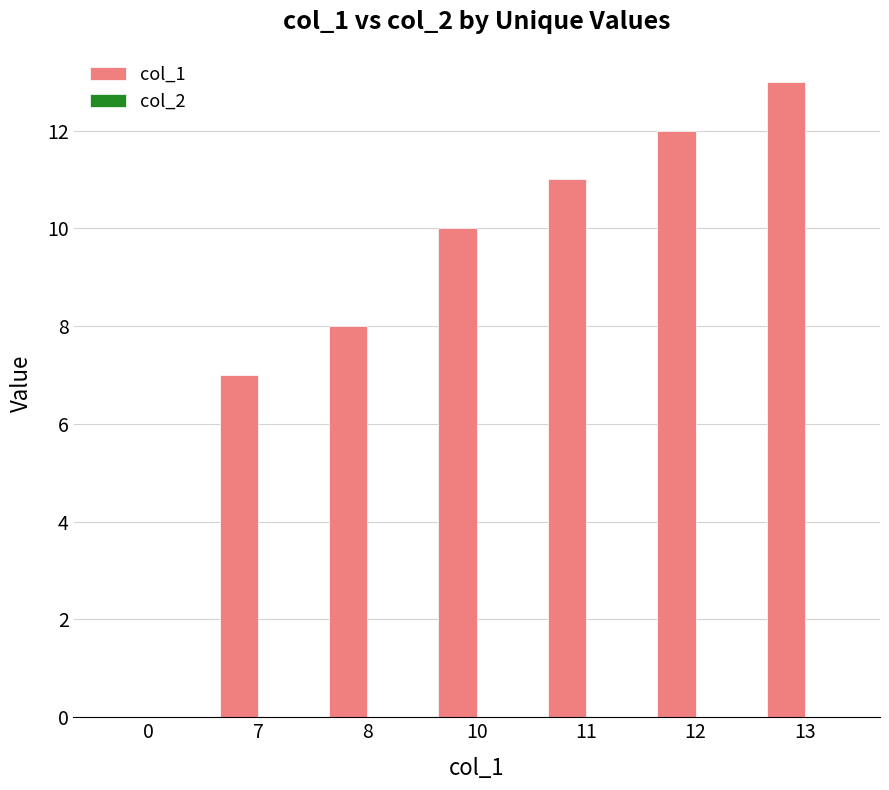

What is the sum of all values?

61